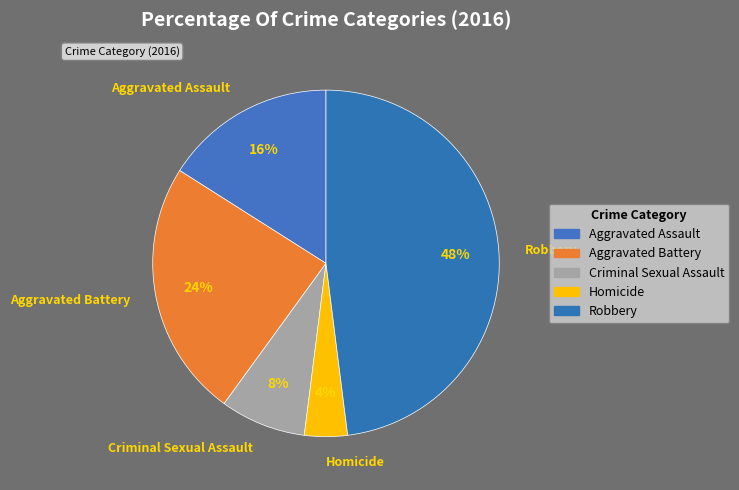

Count the number of slices in the pie.

5